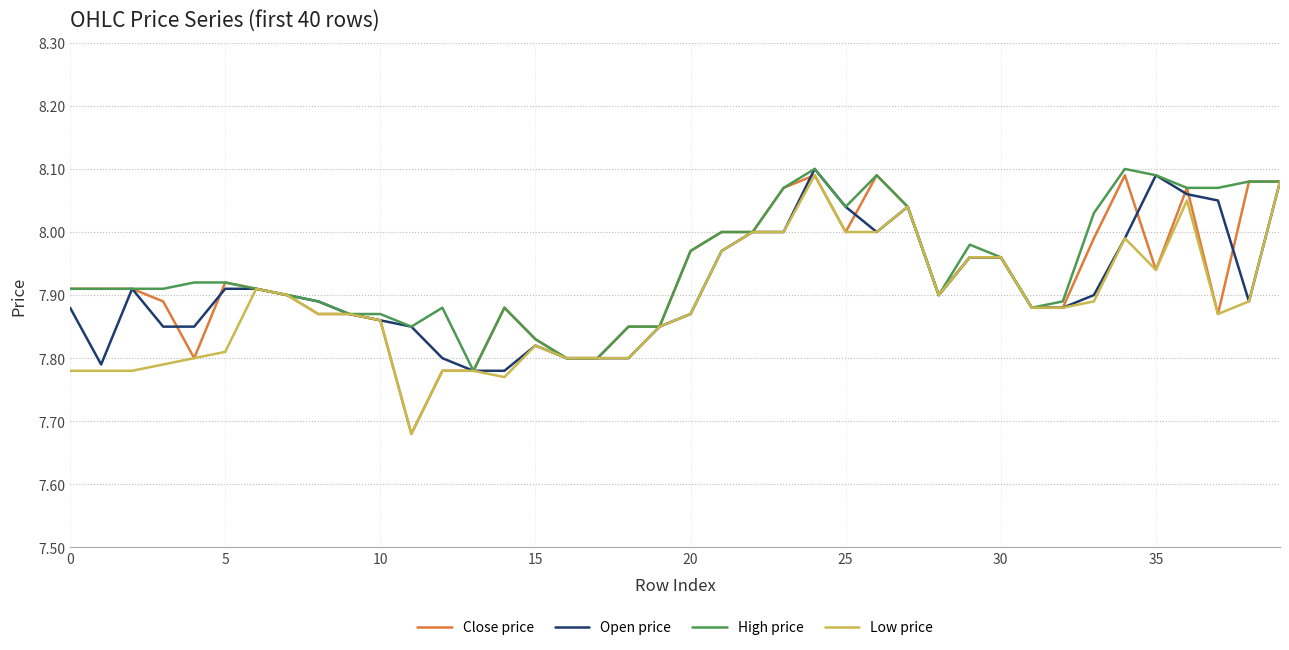

Rank the series by their average value, from lowest to highest.

Low price, Open price, Close price, High price